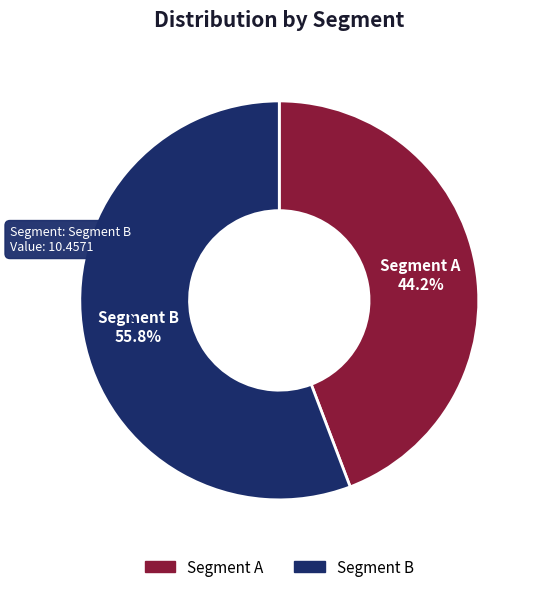

How many slices are in this pie chart?

2